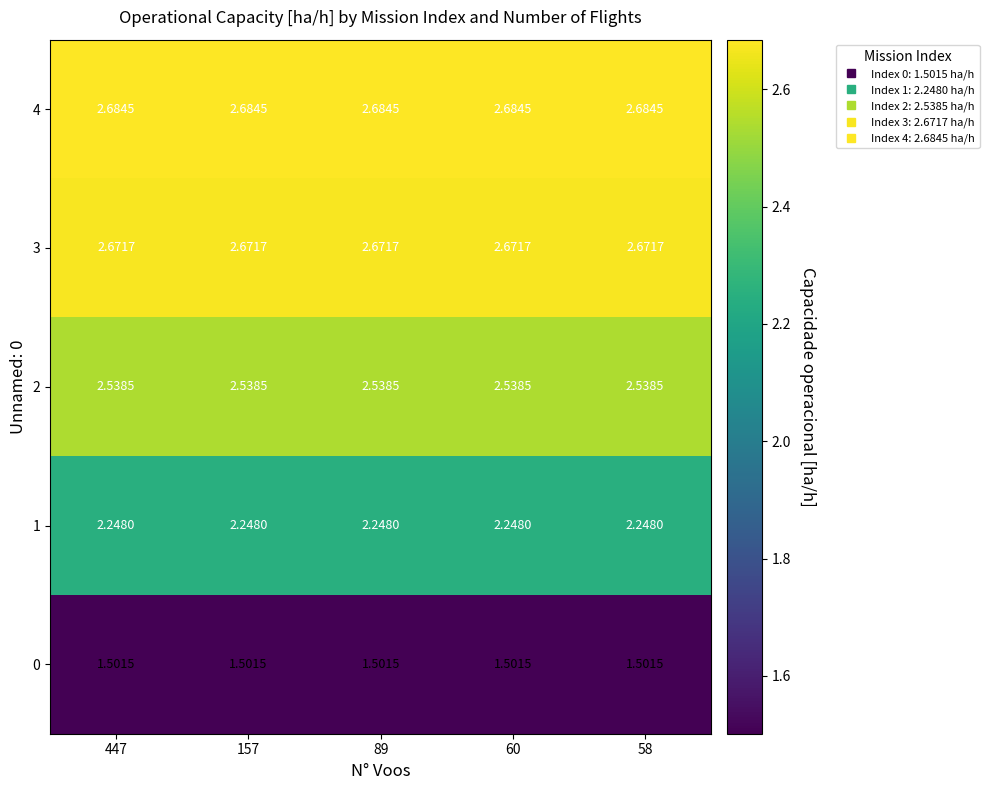

Is the value of 4 at 60 greater than the value of 2 at 58?

Yes